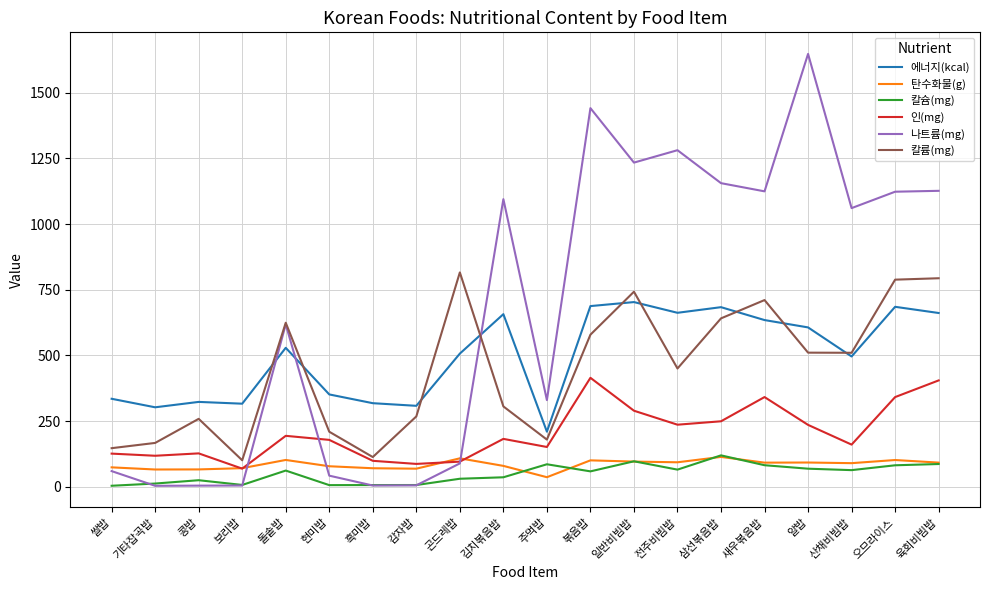

At which label is 나트륨(mg) closest to 825?

돌솥밥